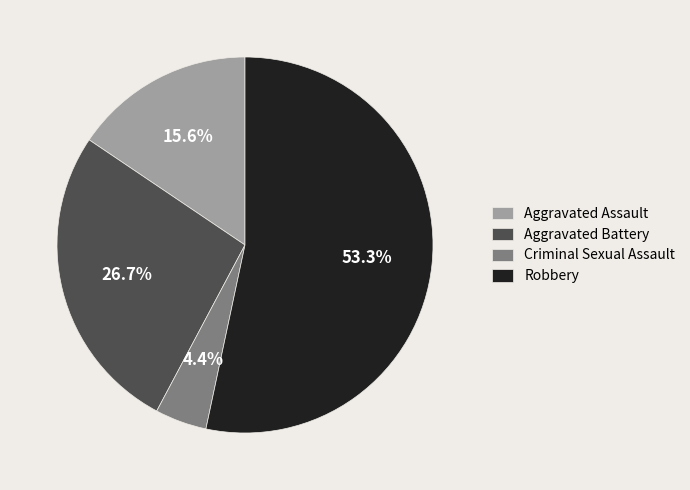

Which has a higher value, Aggravated Assault or Aggravated Battery?

Aggravated Battery